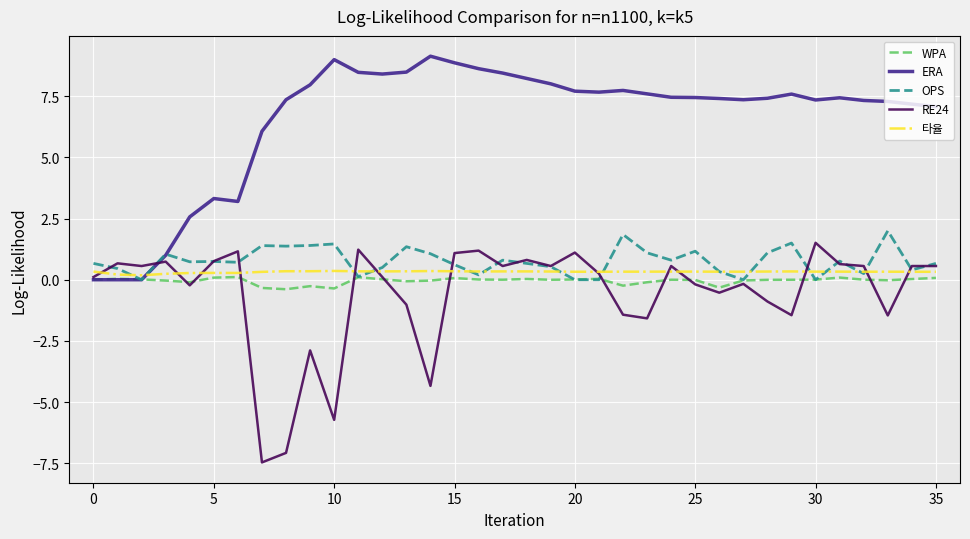

At how many categories does at least one series exceed 0?

36